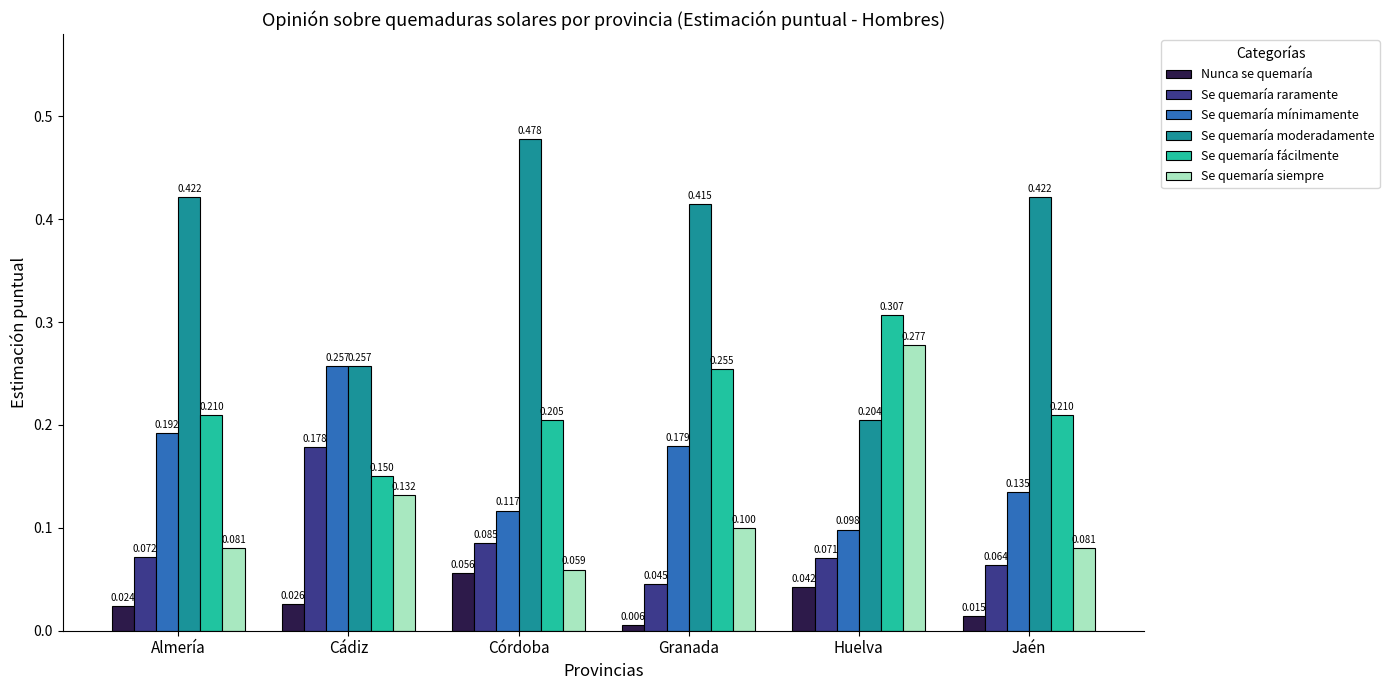

What are all the series names shown in the legend?

Nunca se quemaría, Se quemaría raramente, Se quemaría mínimamente, Se quemaría moderadamente, Se quemaría fácilmente, Se quemaría siempre